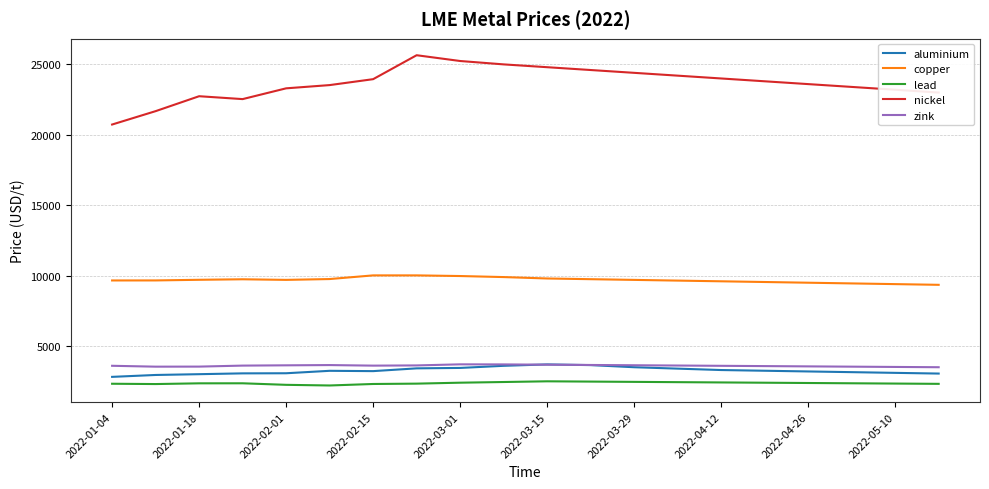

What is the difference between the maximum and second lowest values in the lead series?

250.0